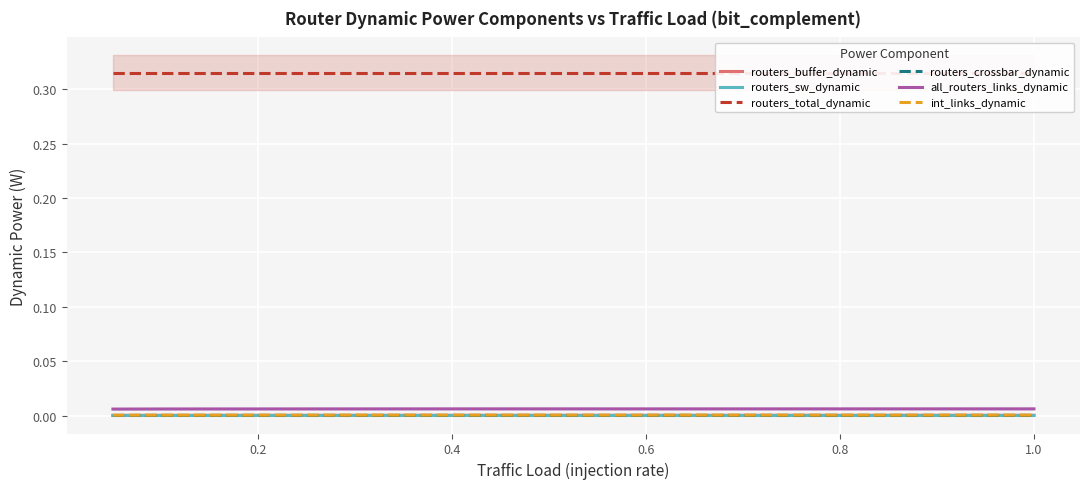

Reading left to right, extract all data points from this chart.

routers_buffer_dynamic: 0.0	0.0	0.0	0.0	0.0	0.0	0.0	0.0	0.0	0.0	0.0	0.0	0.0	0.0	0.0	0.0	0.0	0.0	0.0	0.0
routers_sw_dynamic: 0.0	0.0	0.0	0.0	0.0	0.0	0.0	0.0	0.0	0.0	0.0	0.0	0.0	0.0	0.0	0.0	0.0	0.0	0.0	0.0
routers_total_dynamic: 0.3	0.3	0.3	0.3	0.3	0.3	0.3	0.3	0.3	0.3	0.3	0.3	0.3	0.3	0.3	0.3	0.3	0.3	0.3	0.3
routers_crossbar_dynamic: 0.0	0.0	0.0	0.0	0.0	0.0	0.0	0.0	0.0	0.0	0.0	0.0	0.0	0.0	0.0	0.0	0.0	0.0	0.0	0.0
all_routers_links_dynamic: 0.0	0.0	0.0	0.0	0.0	0.0	0.0	0.0	0.0	0.0	0.0	0.0	0.0	0.0	0.0	0.0	0.0	0.0	0.0	0.0
int_links_dynamic: 0.0	0.0	0.0	0.0	0.0	0.0	0.0	0.0	0.0	0.0	0.0	0.0	0.0	0.0	0.0	0.0	0.0	0.0	0.0	0.0